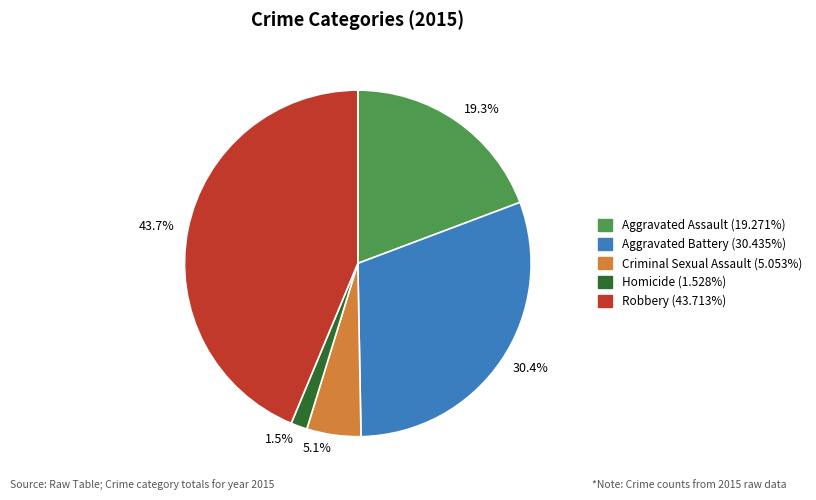

To the nearest percent, what is the average slice percentage?

20%